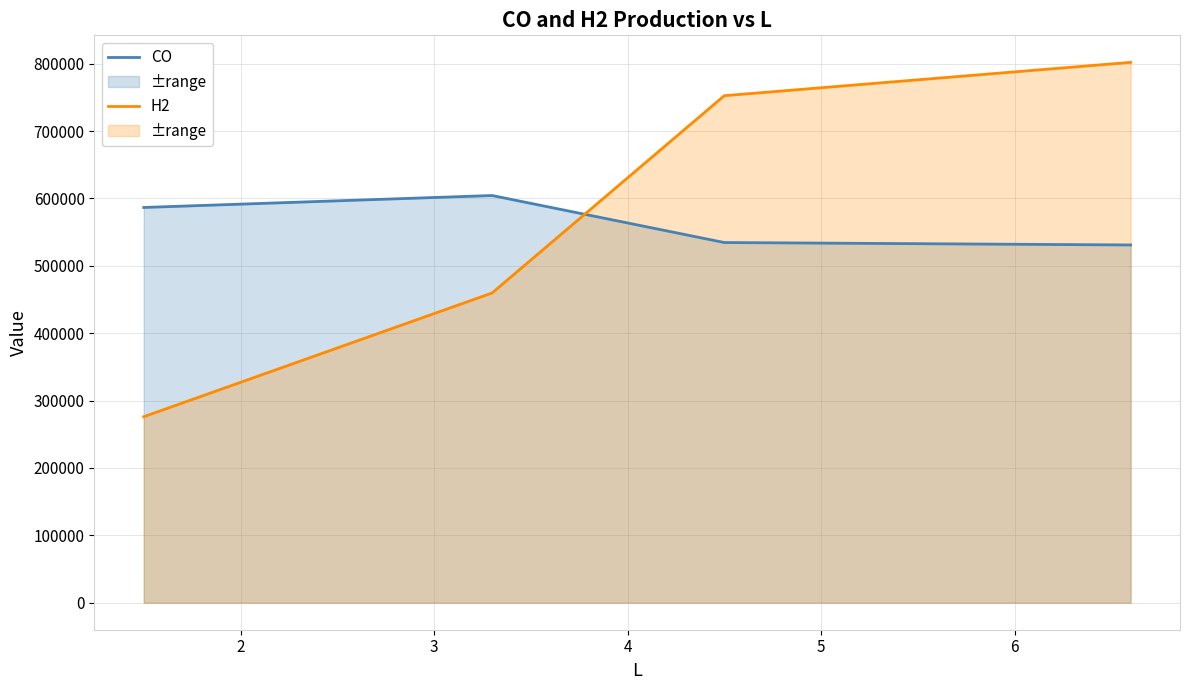

Between 2 and 3, which is larger?

2